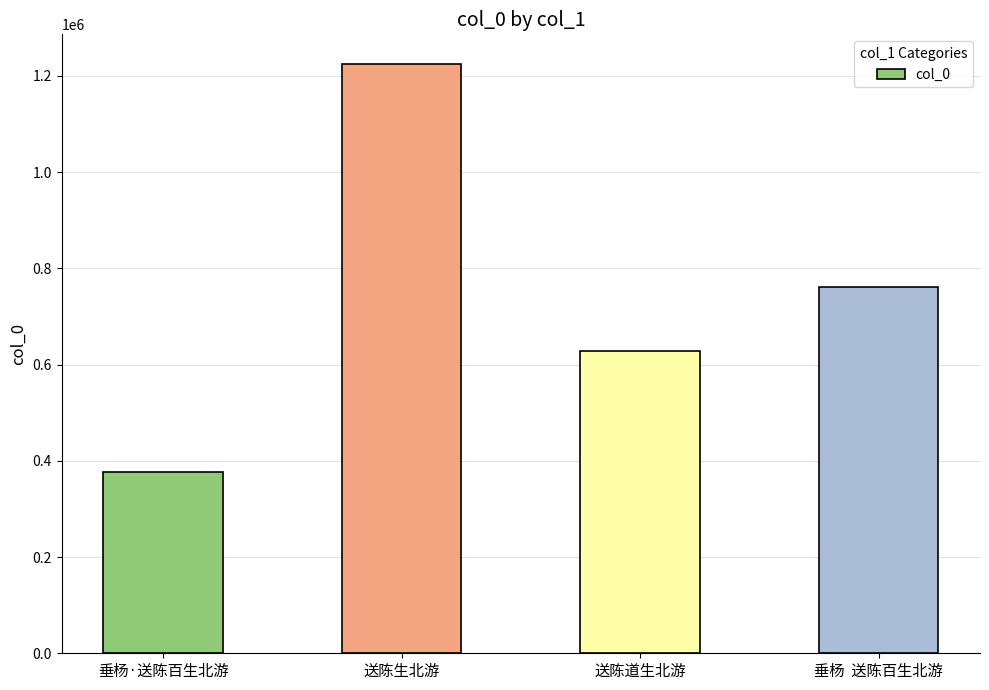

At which label is the value closest to 801305?

垂杨  送陈百生北游